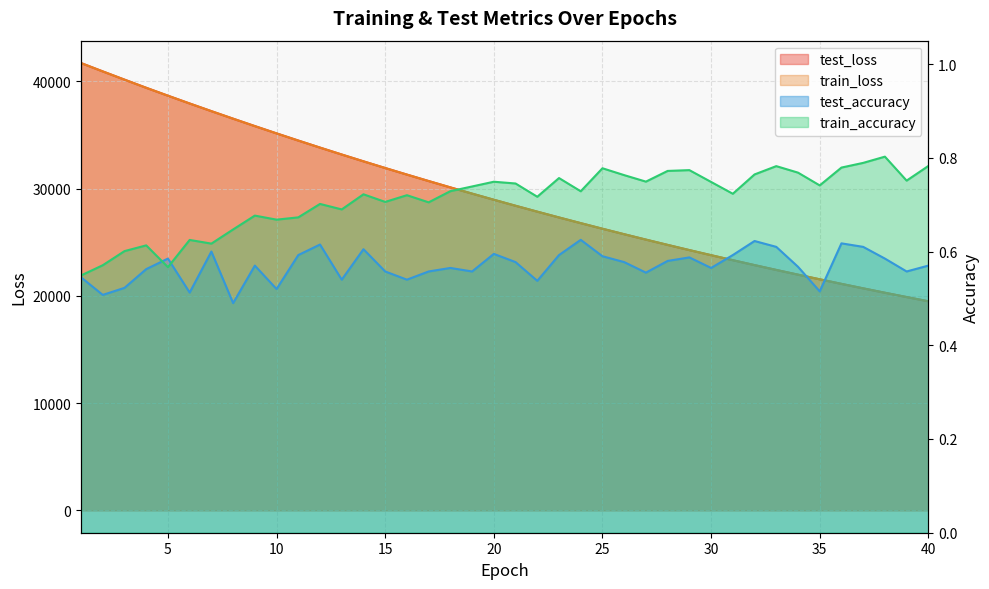

What is the average value of the test_loss series?

29345.3